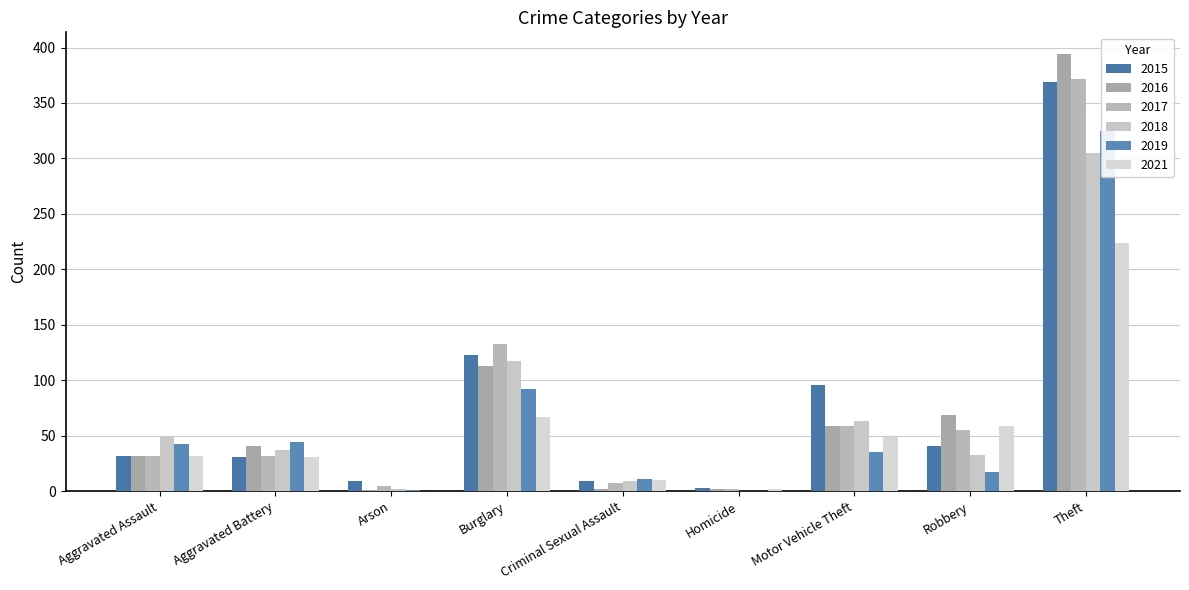

Is it true that 2017 equals 32 at Aggravated Assault?

True